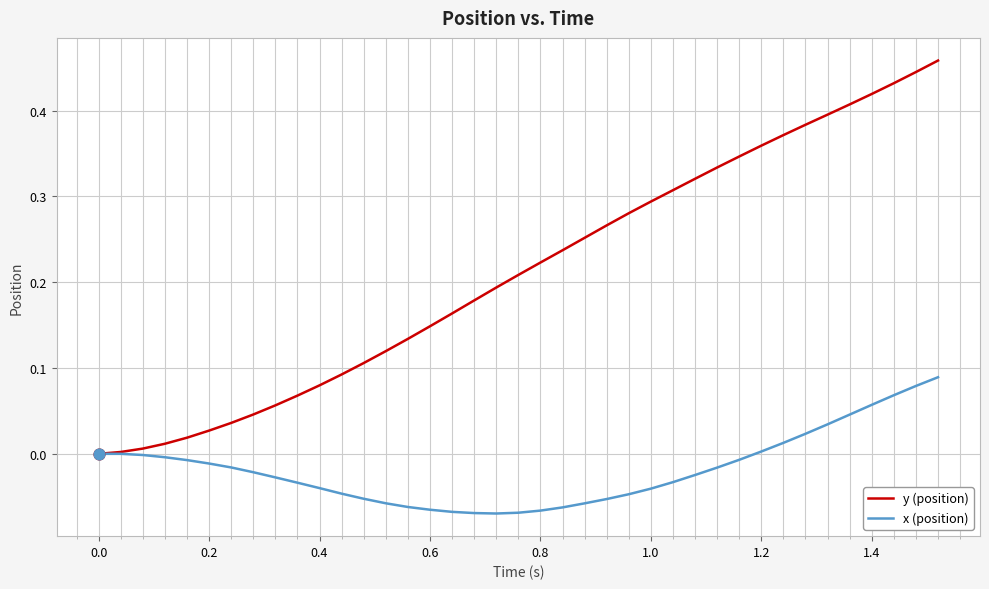

What are all the series names shown in the legend?

y (position), x (position)